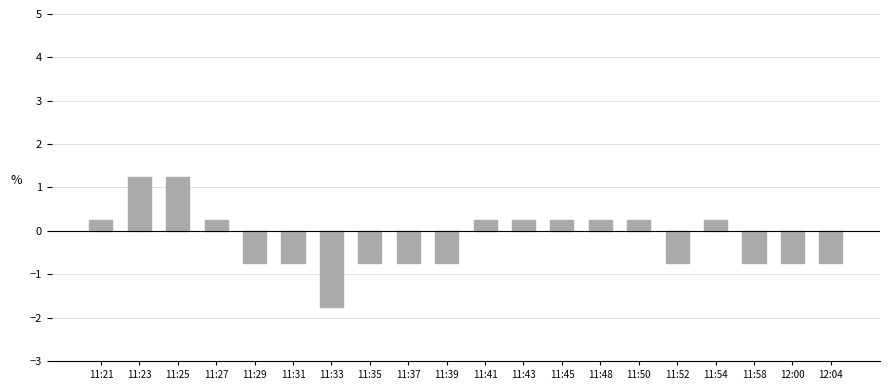

The value at 12:00 is -0.8. True or false?

True